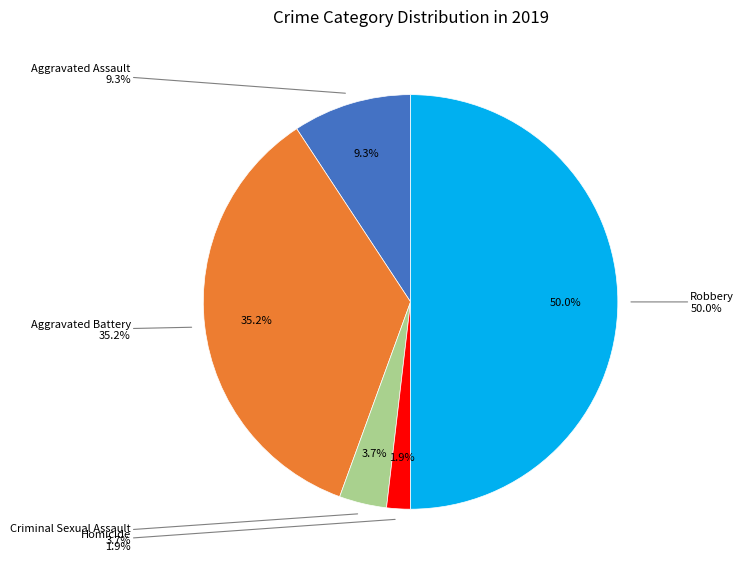

Count the number of slices in the pie.

5